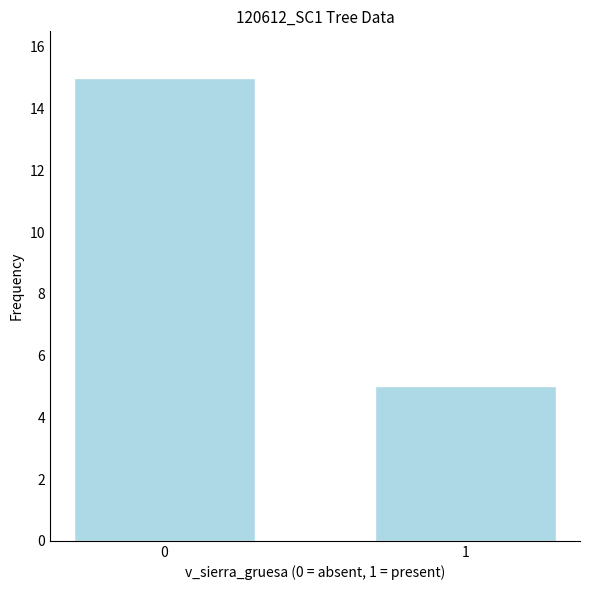

What is the sum of all values?

20